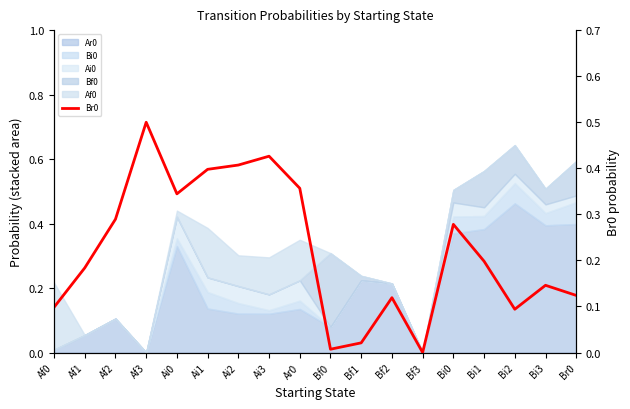

At which category does the chart reach its peak across all series?

Af3